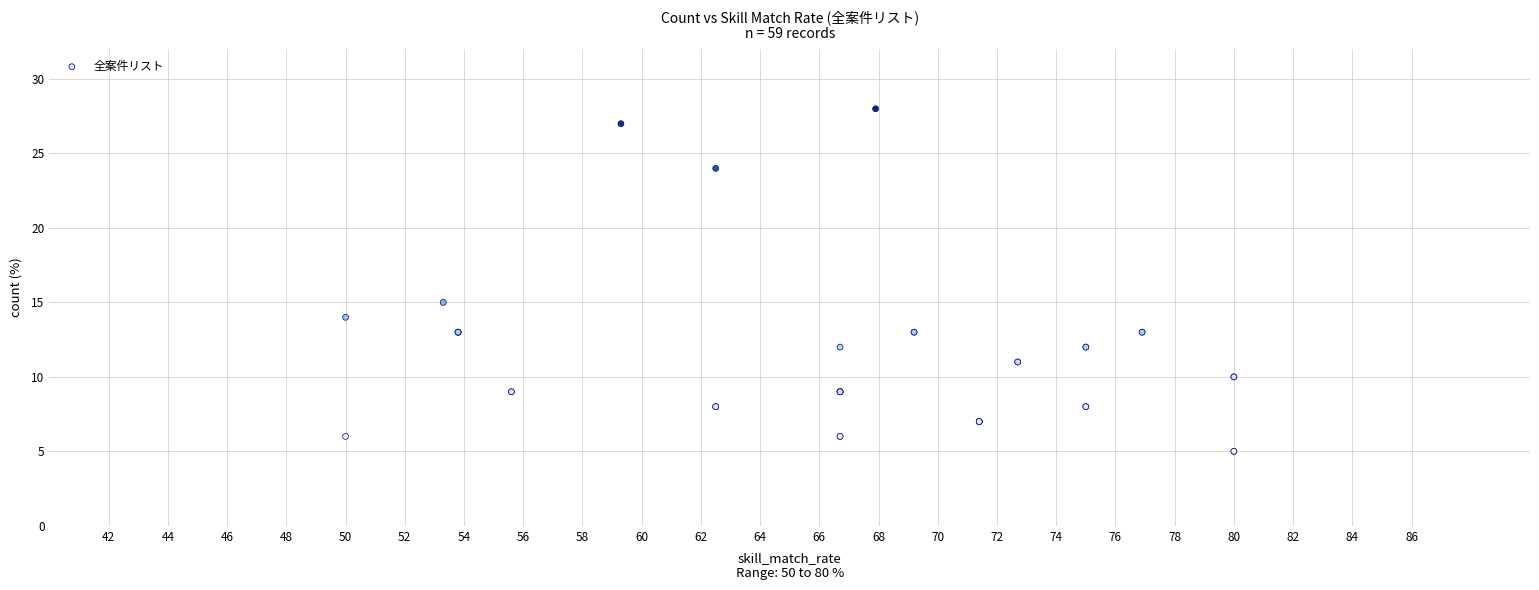

What Y value in the scatter plot is closest to 16?

15